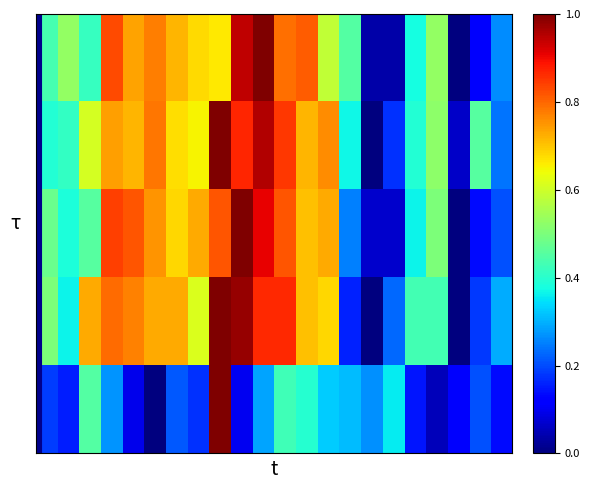

At which category is the sum across all series the highest?

8